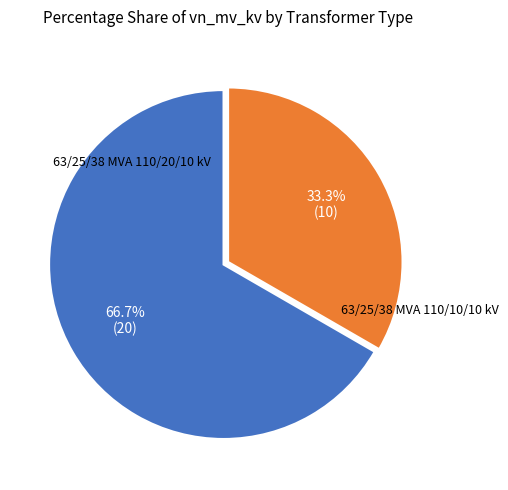

What percentage is the 63/25/38 MVA 110/20/10 kV slice, to the nearest percent?

67%